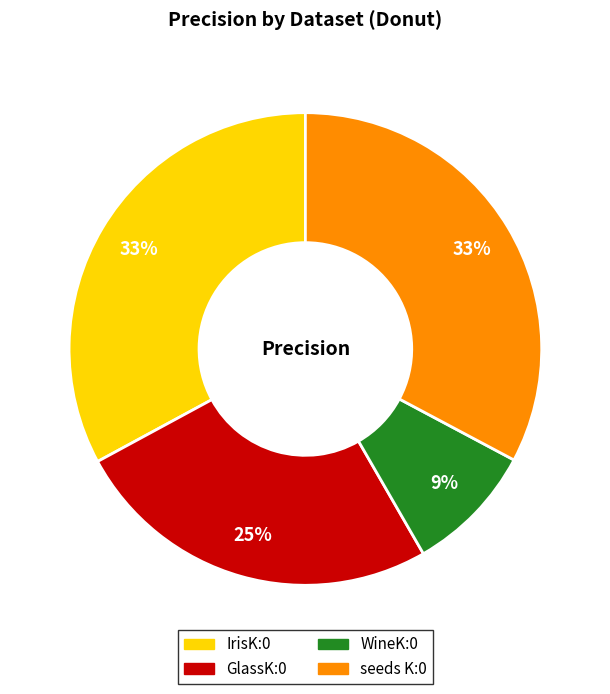

To the nearest percent, what is the difference between the seeds K:0 and WineK:0 slice percentages?

24%